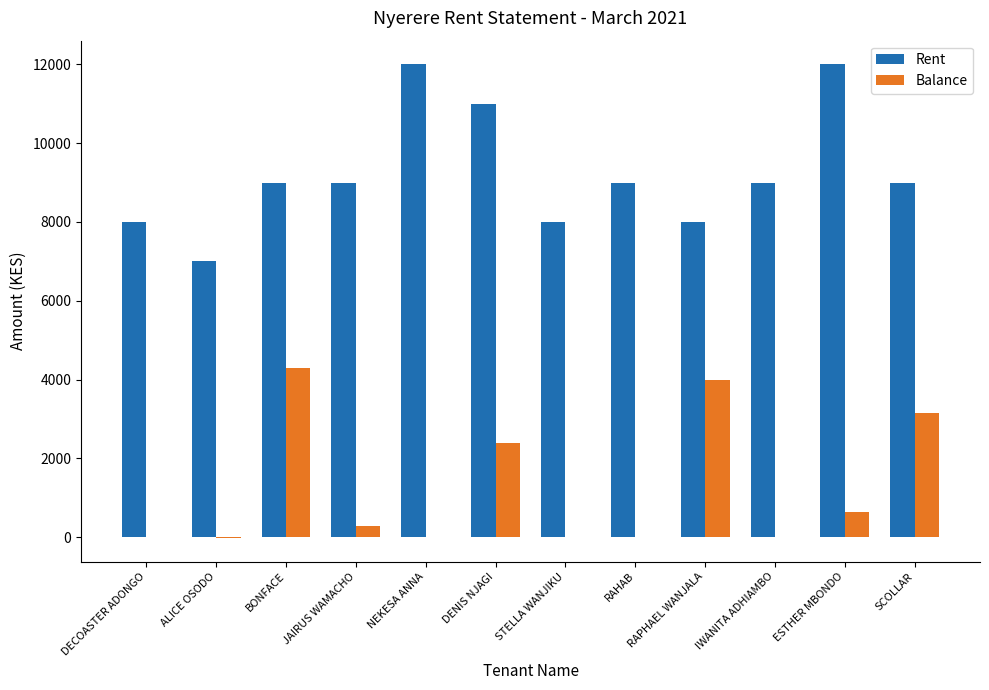

Is the value of Rent at RAHAB greater than the value of Balance at DENIS NJAGI?

Yes